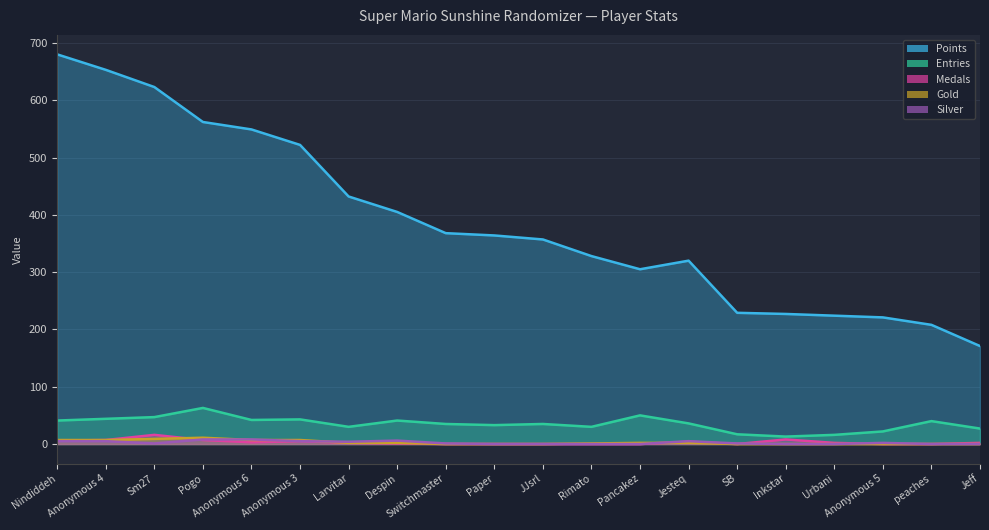

True or false: Entries and Medals intersect in this chart.

False